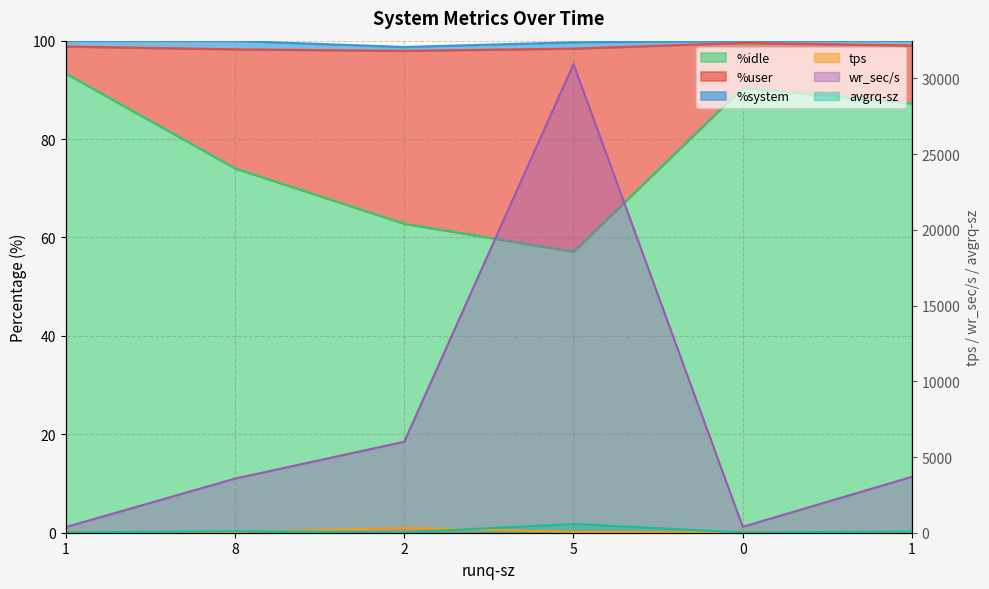

How many interior local valleys does the tps series have?

1